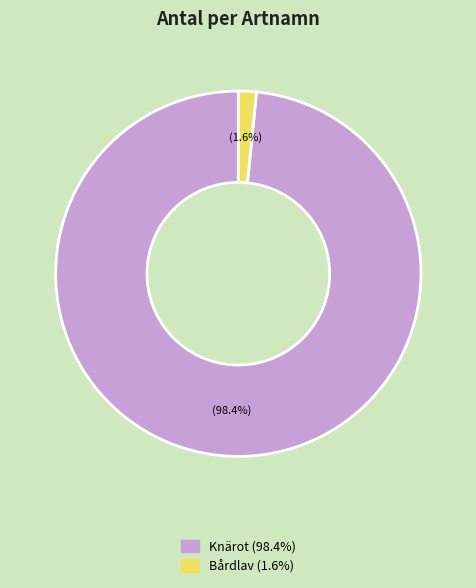

To the nearest percent, what is the difference between the largest and smallest slice percentages?

97%